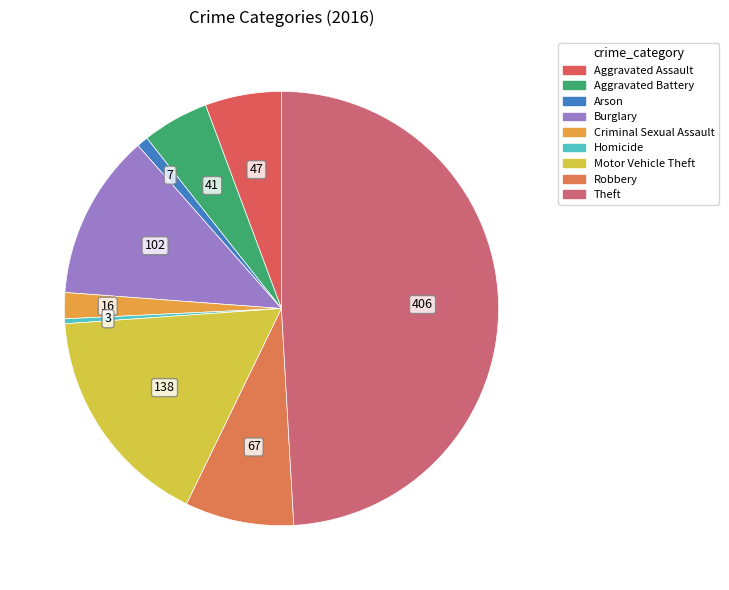

How many segments does this pie chart have?

9